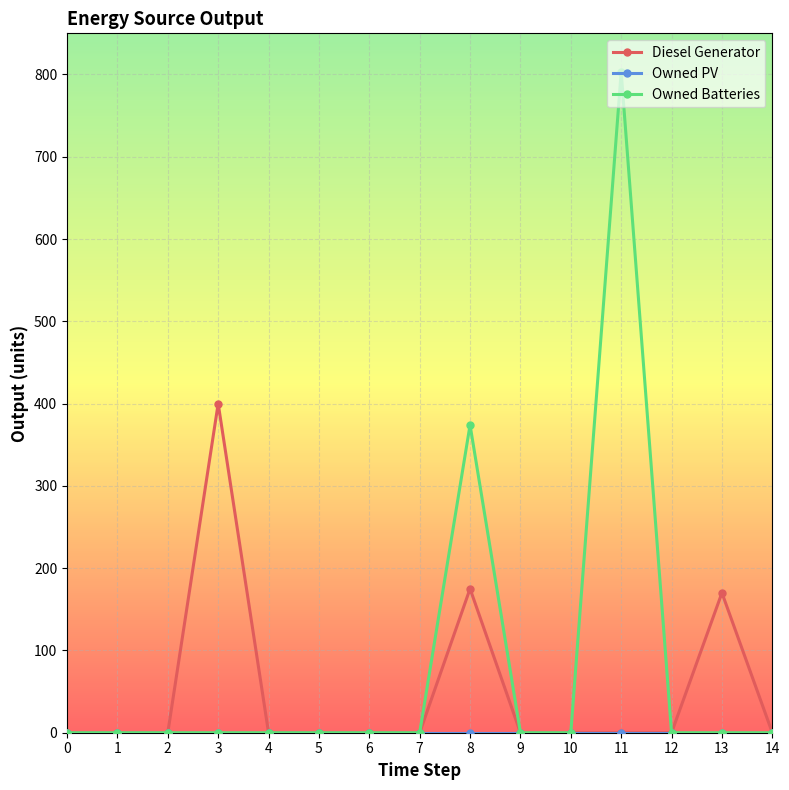

Does the chart display data point markers on the line(s)?

Yes